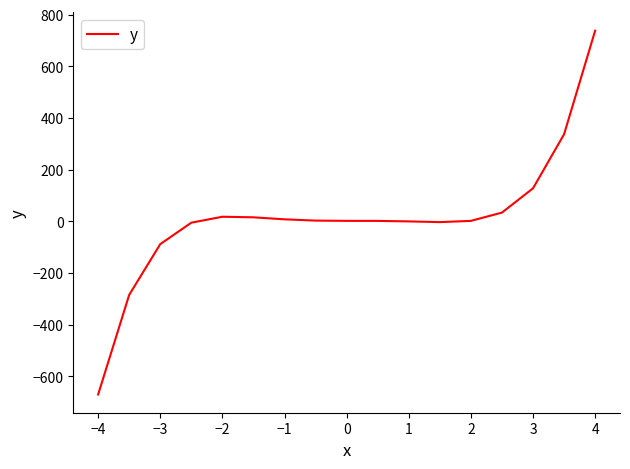

What is the sum of all values?

238.0